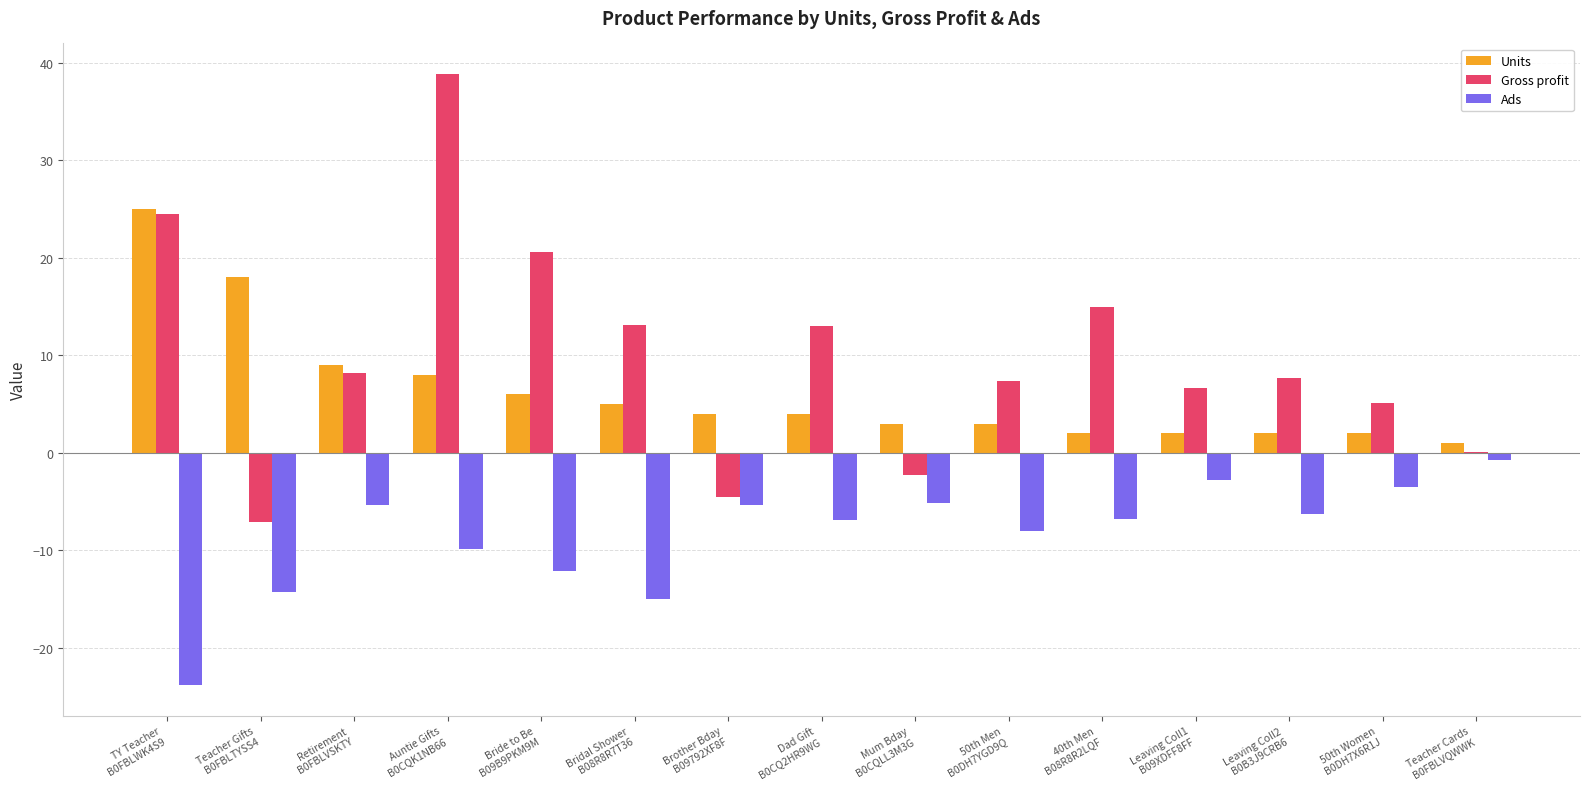

At which label is Ads closest to -12?

Bride to Be
B09B9PKM9M